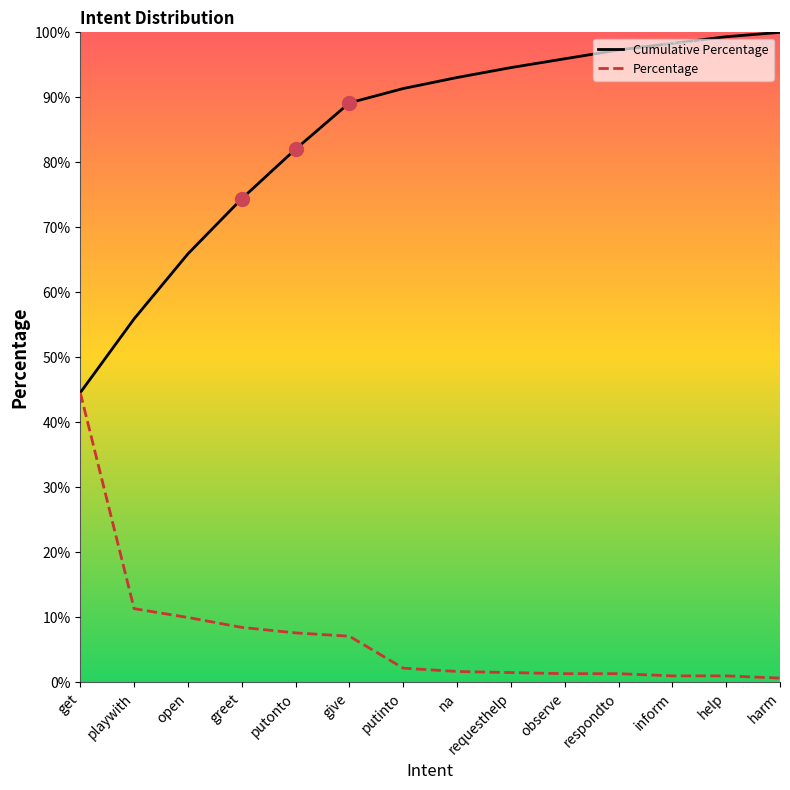

What is the approximate value of Percentage at respondto?

1.4